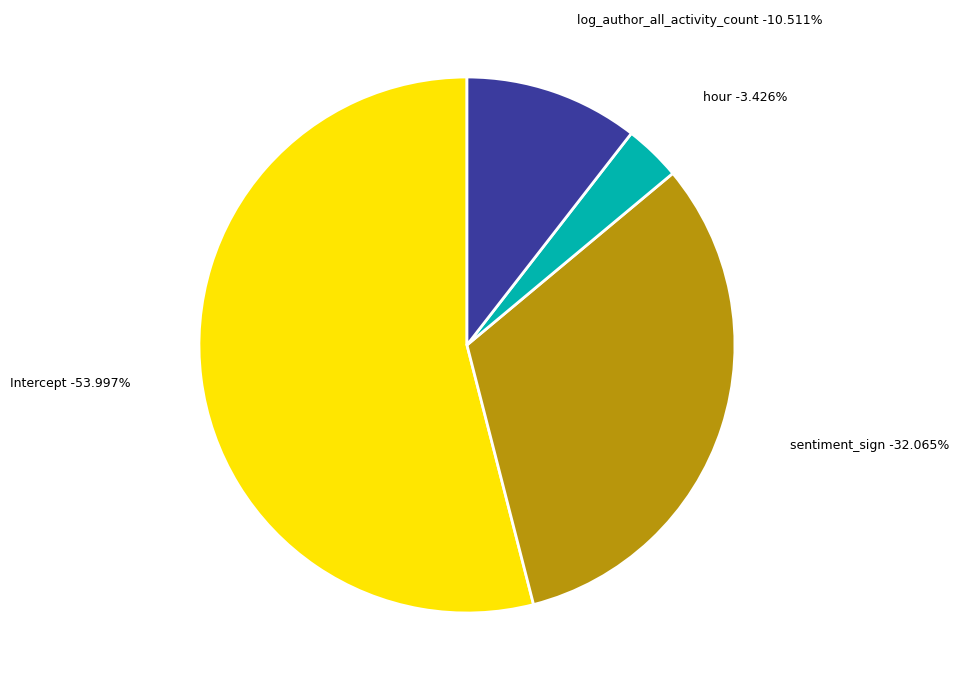

True or false: hour accounts for 1% of the total.

False